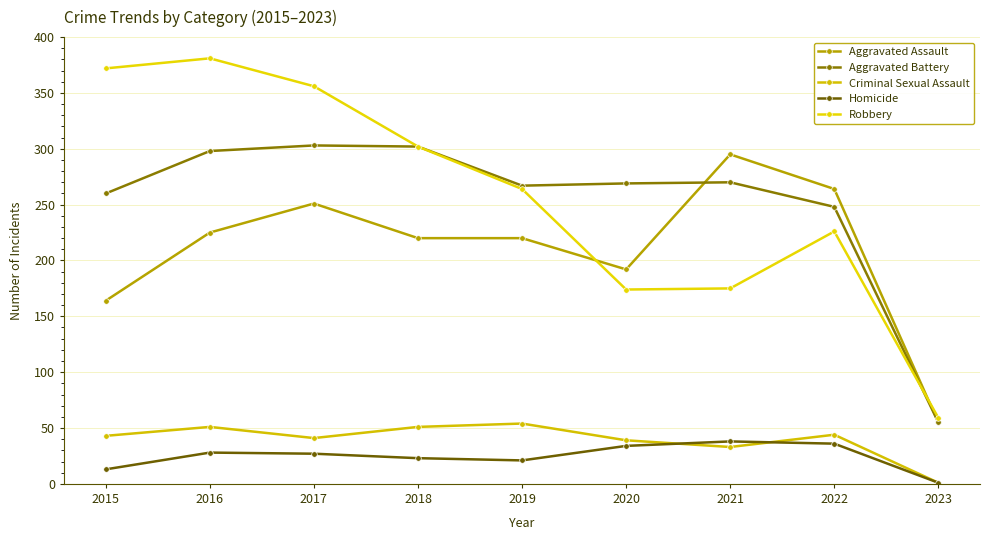

Is it true that Homicide equals 38 at 2021?

True